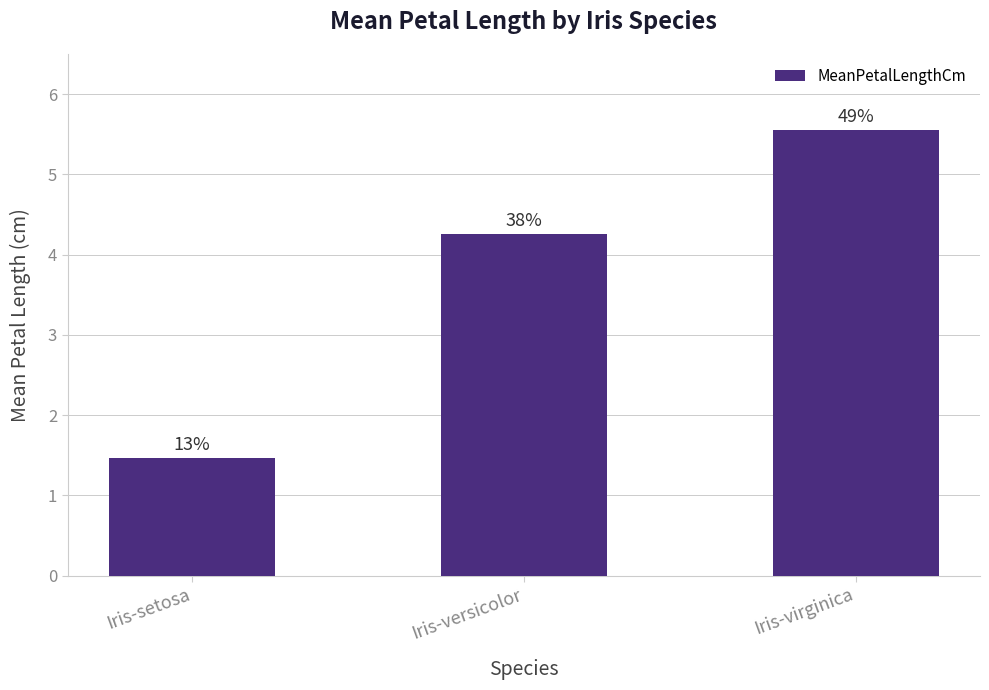

Does the chart contain stacked bars?

No